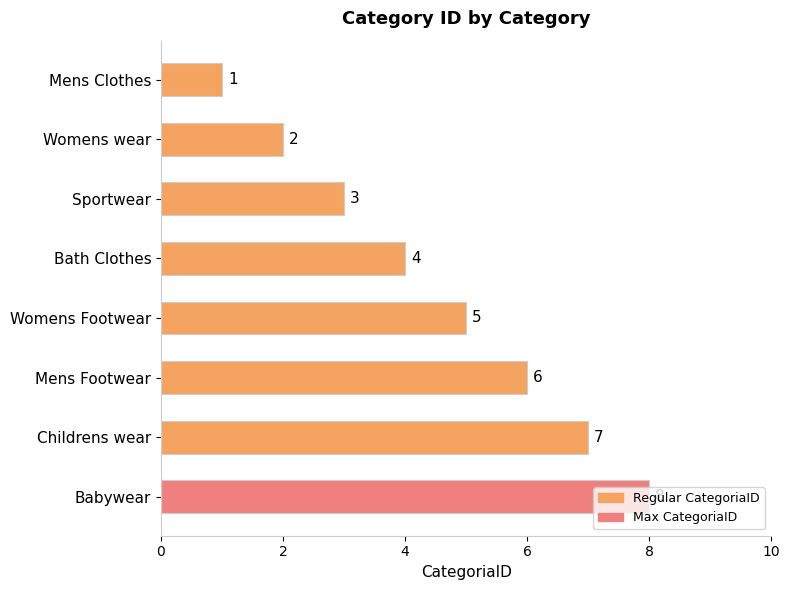

Count the values in the range 3 to 7.

5